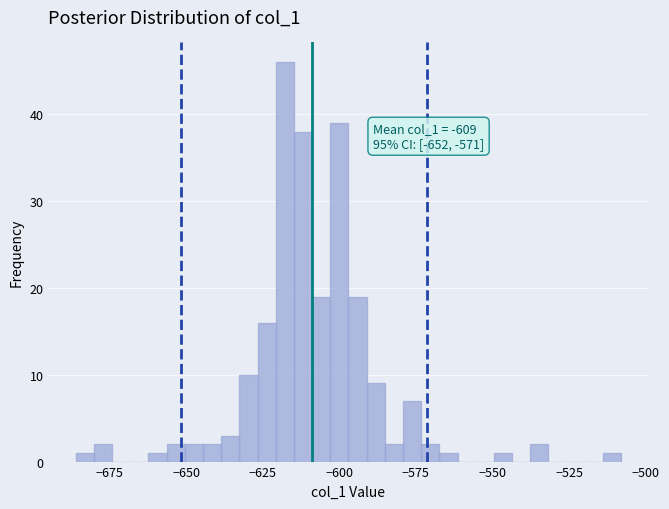

Read against the x-axis, roughly where is the centre of the tallest bar?

-620